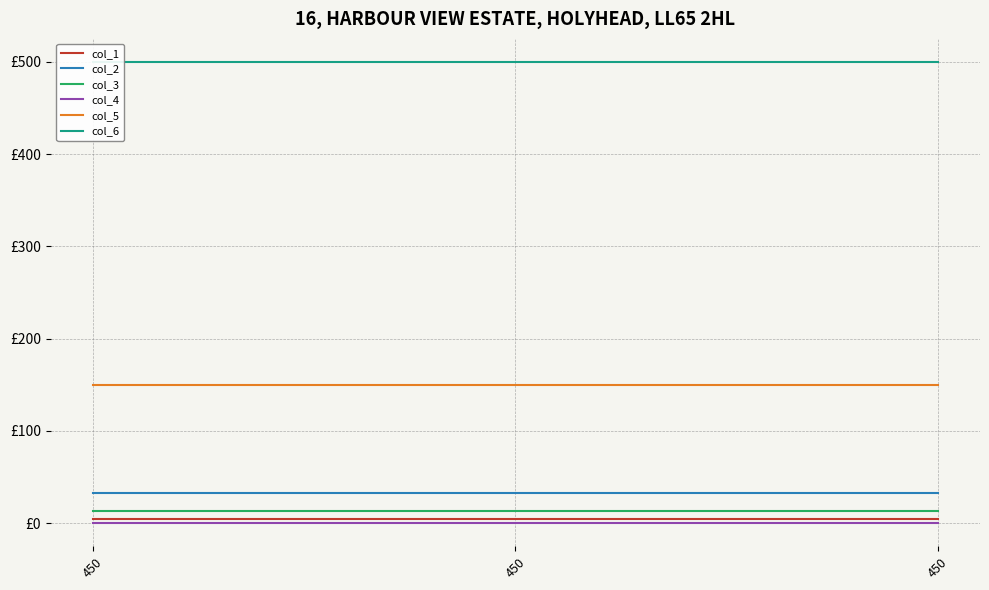

Read the col_5 value at 450.

150